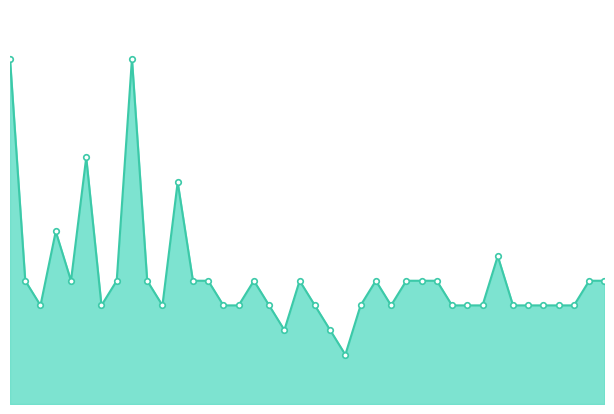

Rank the categories by value from lowest to highest.

23, 19, 22, 3, 7, 11, 15, 16, 18, 21, 24, 26, 30, 31, 32, 34, 35, 36, 37, 38, 2, 5, 8, 10, 13, 14, 17, 20, 25, 27, 28, 29, 39, 40, 33, 4, 12, 6, 1, 9